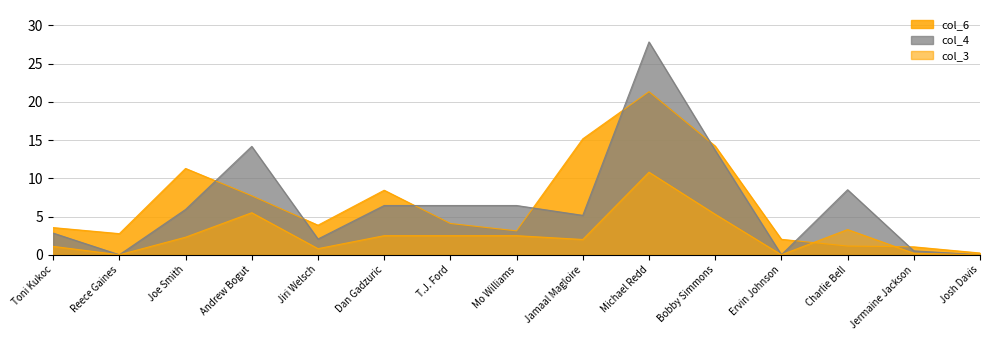

Rank the categories by col_6 value from lowest to highest.

Josh Davis, Jermaine Jackson, Charlie Bell, Ervin Johnson, Reece Gaines, Mo Williams, Toni Kukoc, Jiri Welsch, T.J. Ford, Andrew Bogut, Dan Gadzuric, Joe Smith, Bobby Simmons, Jamaal Magloire, Michael Redd